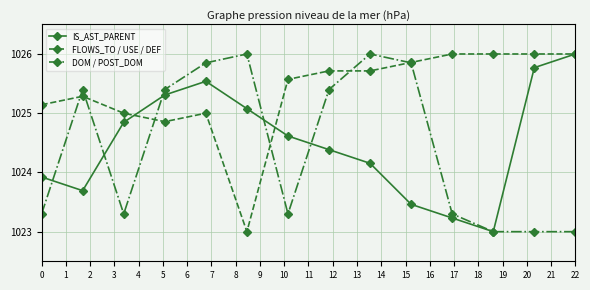

What is the smallest value displayed?

1023.0